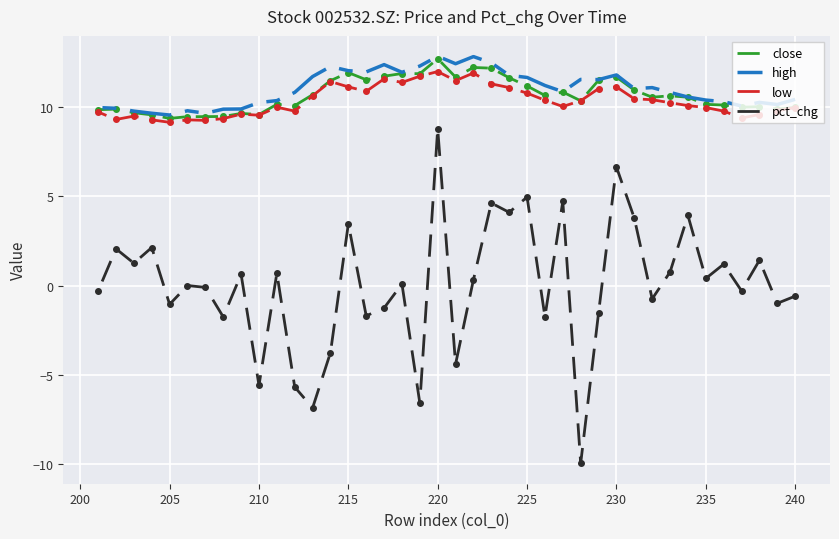

At how many categories does at least one series exceed 10?

31